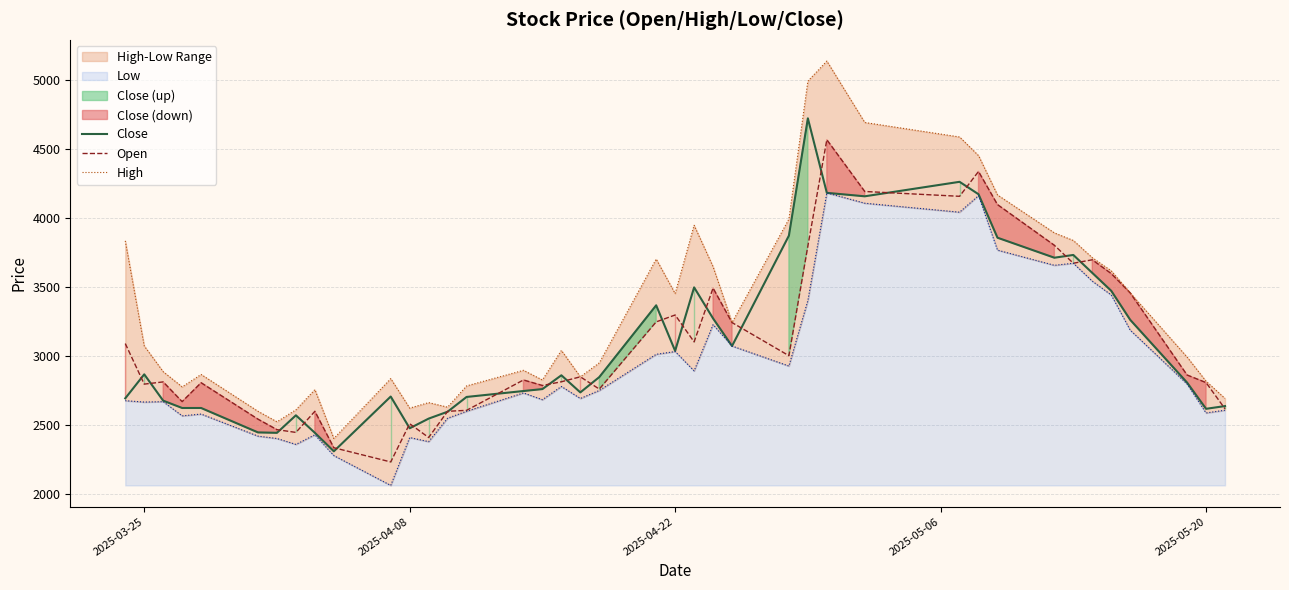

What is the minimum value for Close?

2312